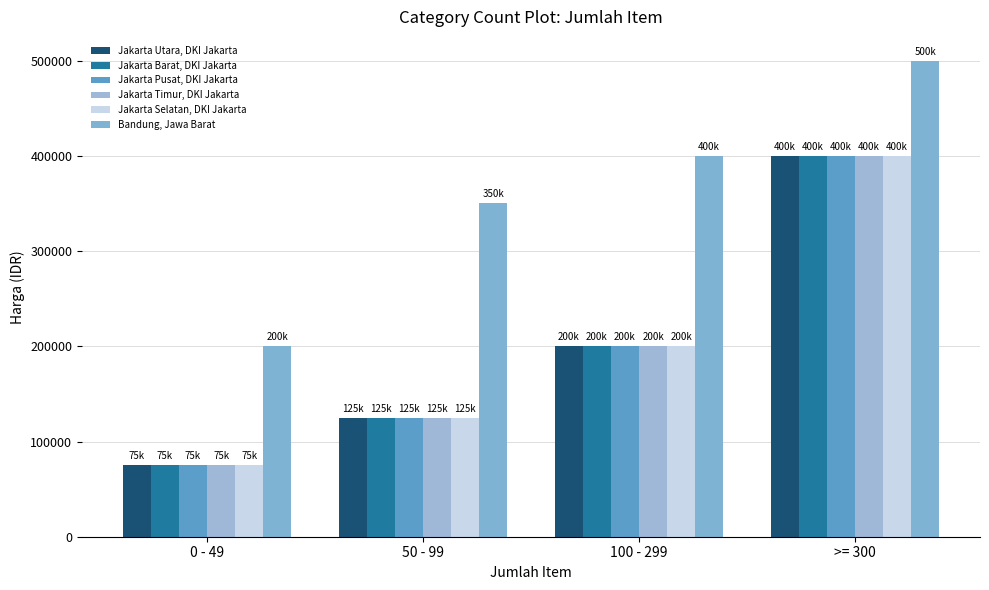

How many values in the Bandung, Jawa Barat series are below 400000?

2